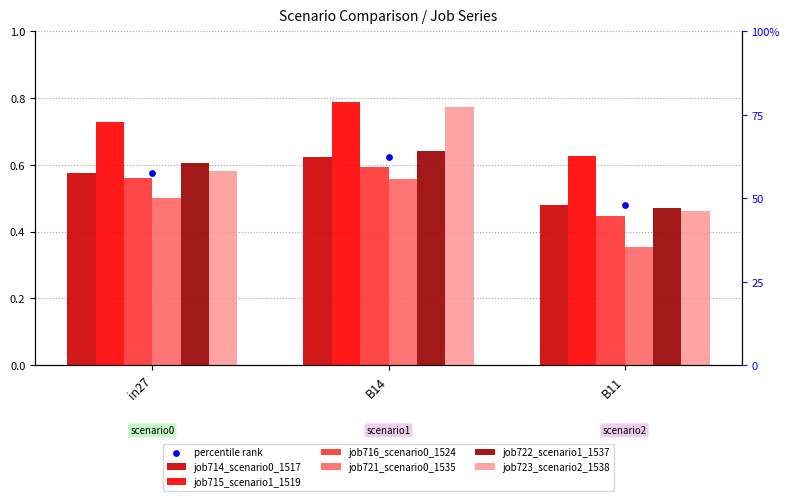

Which series has the largest Y range (max minus min)?

job723_scenario2_1538